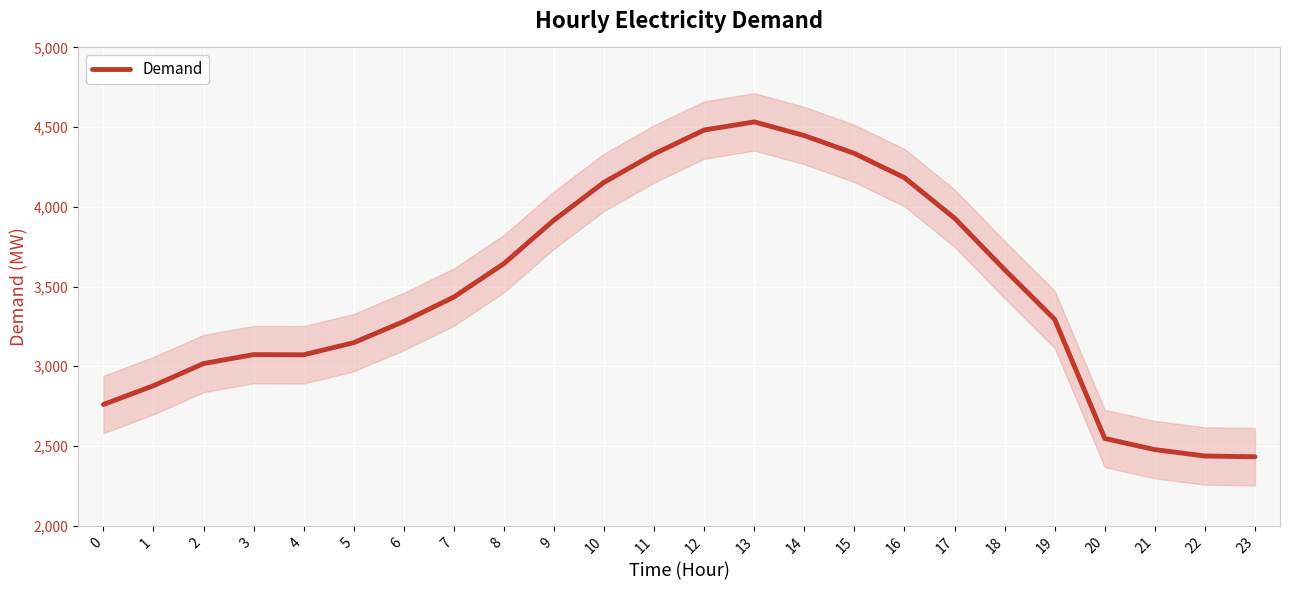

List the labels in order of value, smallest first.

23, 22, 21, 20, 0, 1, 2, 4, 3, 5, 6, 19, 7, 18, 8, 9, 17, 10, 16, 11, 15, 14, 12, 13